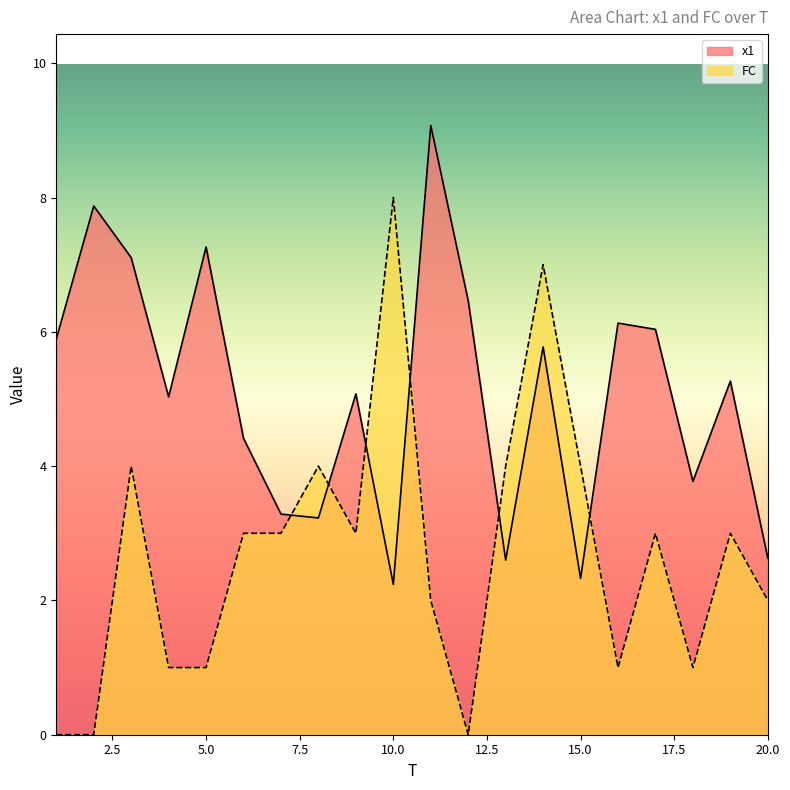

What is the average value of the x1 series?

5.1